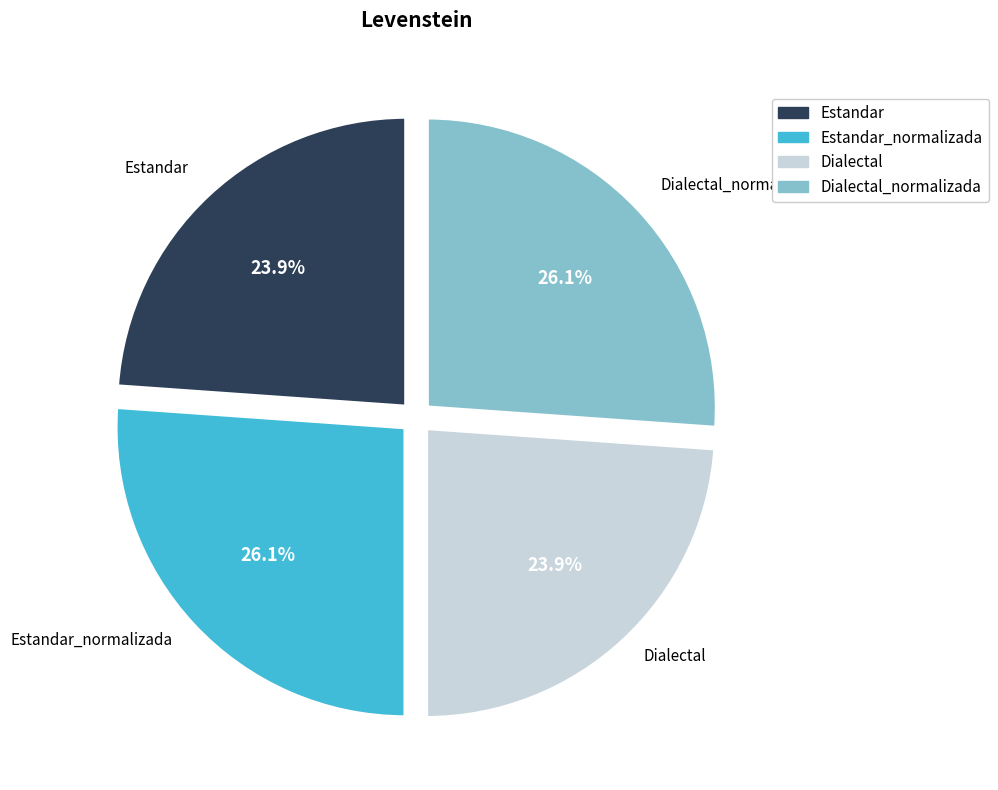

To the nearest percent, what portion does Estandar_normalizada represent?

26%